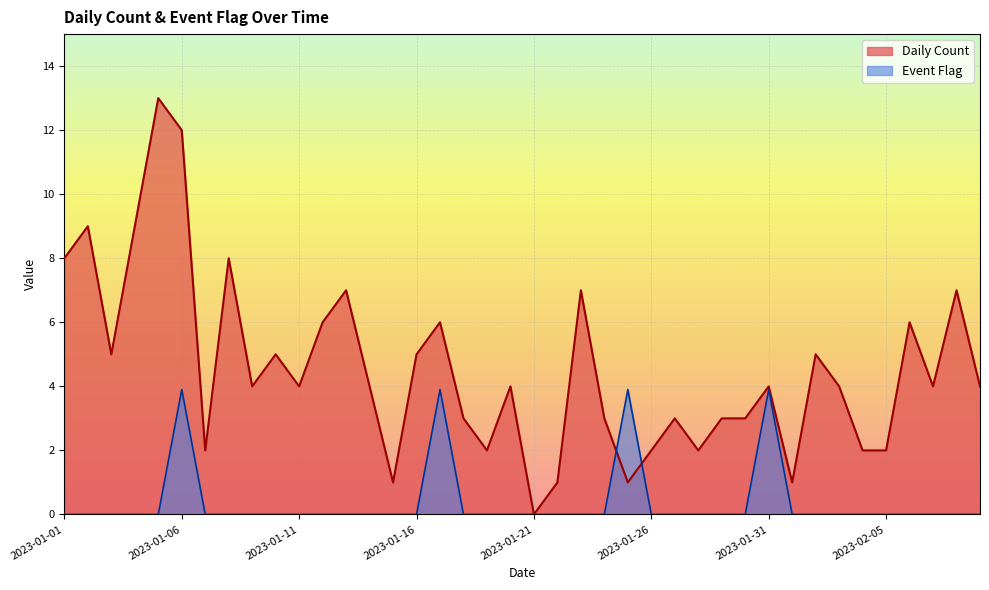

Is it true that Daily Count equals 1.0 at 2023-01-25?

True